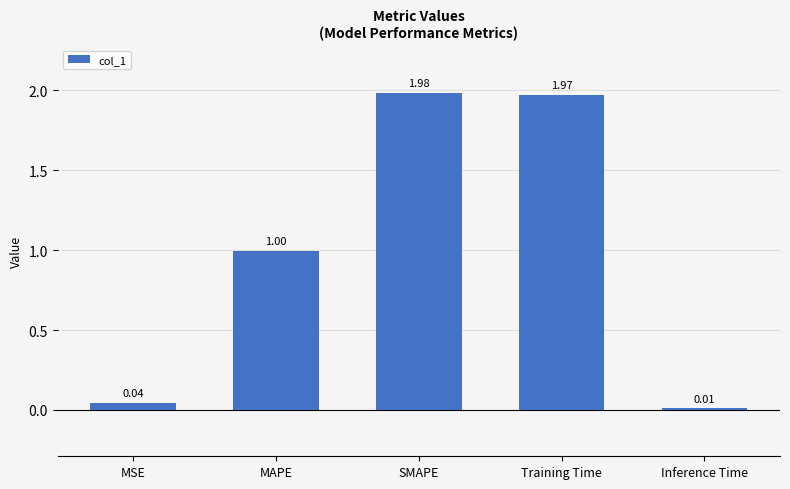

List the labels in order of value, largest first.

SMAPE, Training Time, MAPE, MSE, Inference Time